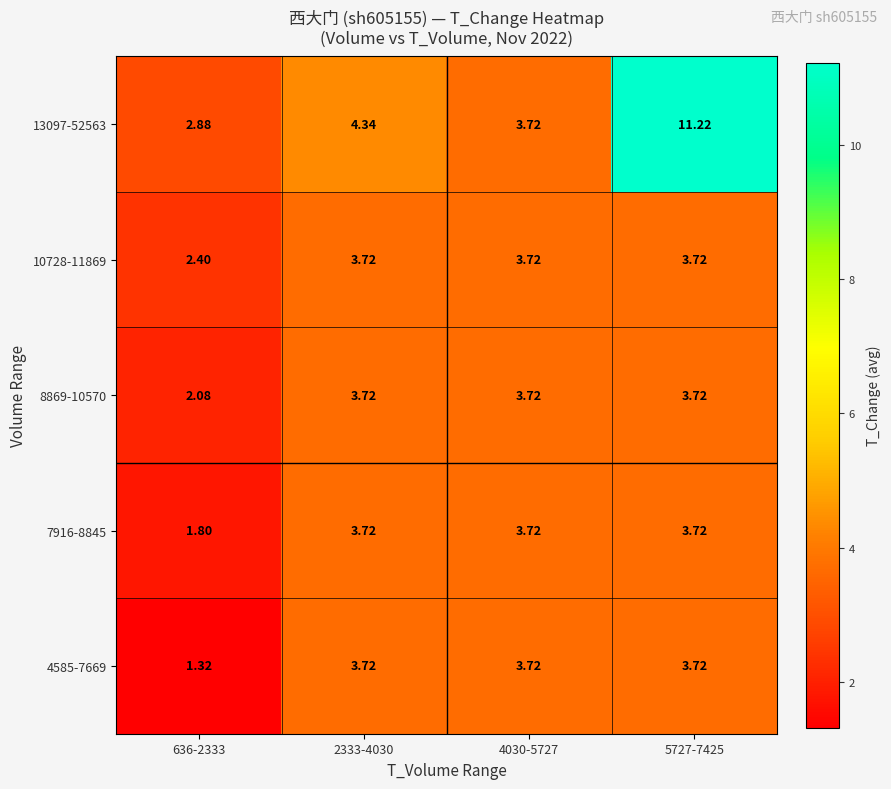

Is the value of 7916-8845 at 4030-5727 greater than the value of 8869-10570 at 636-2333?

Yes